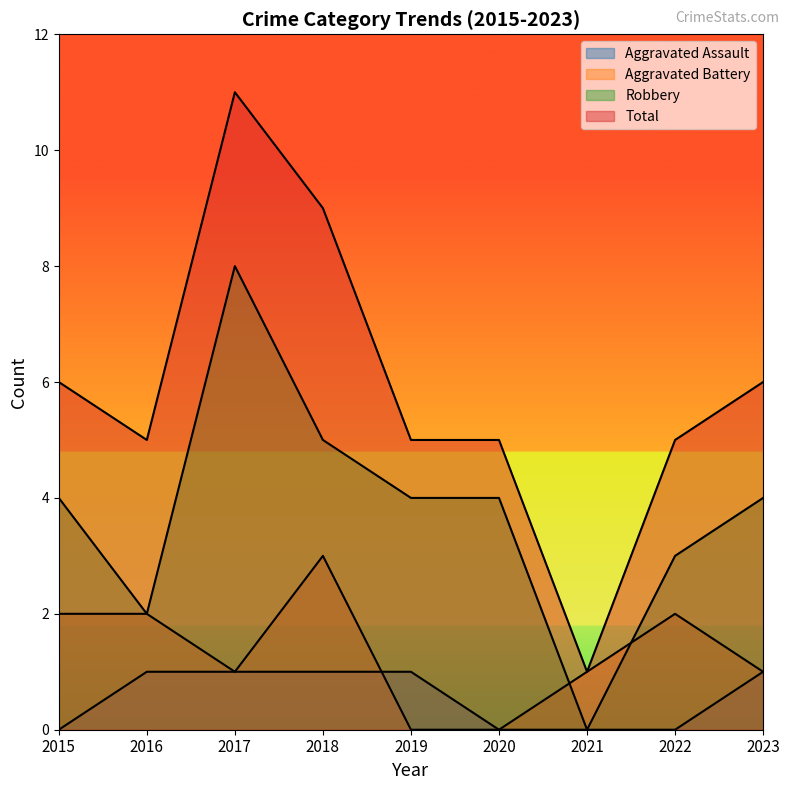

How many lines are shown in the chart?

4